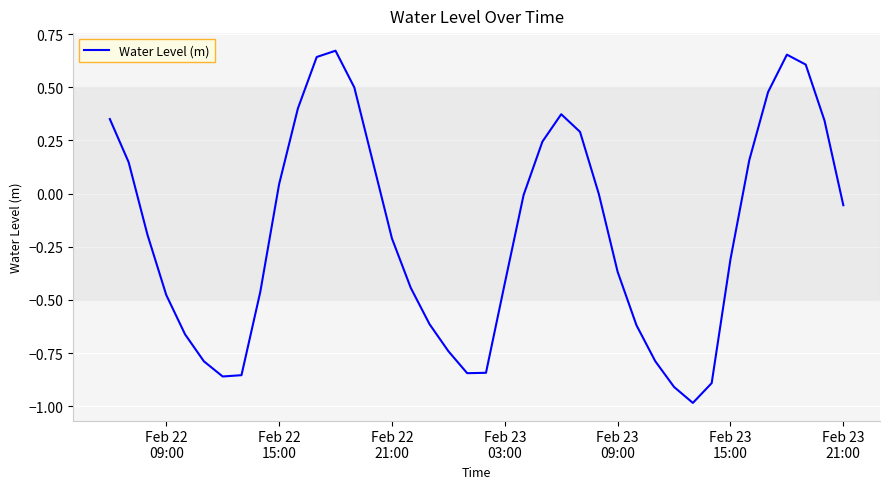

What is the minimum value shown in the chart?

-1.0